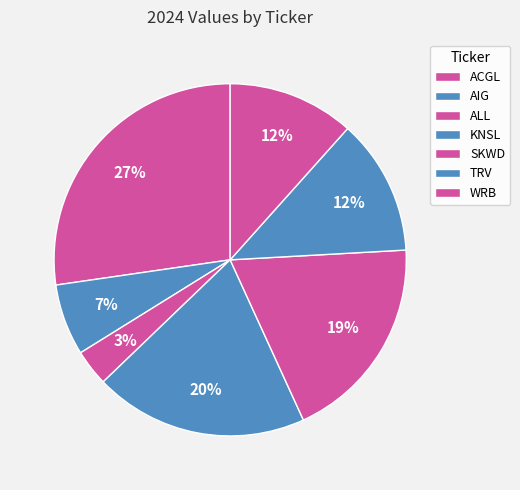

To the nearest percent, what portion does ALL represent?

3%